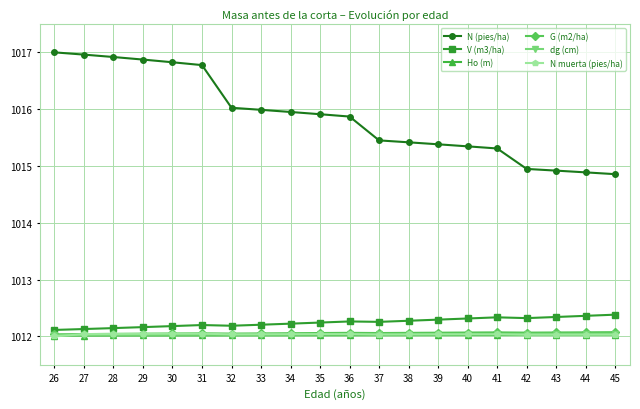

At how many categories does at least one series exceed 1014?

20